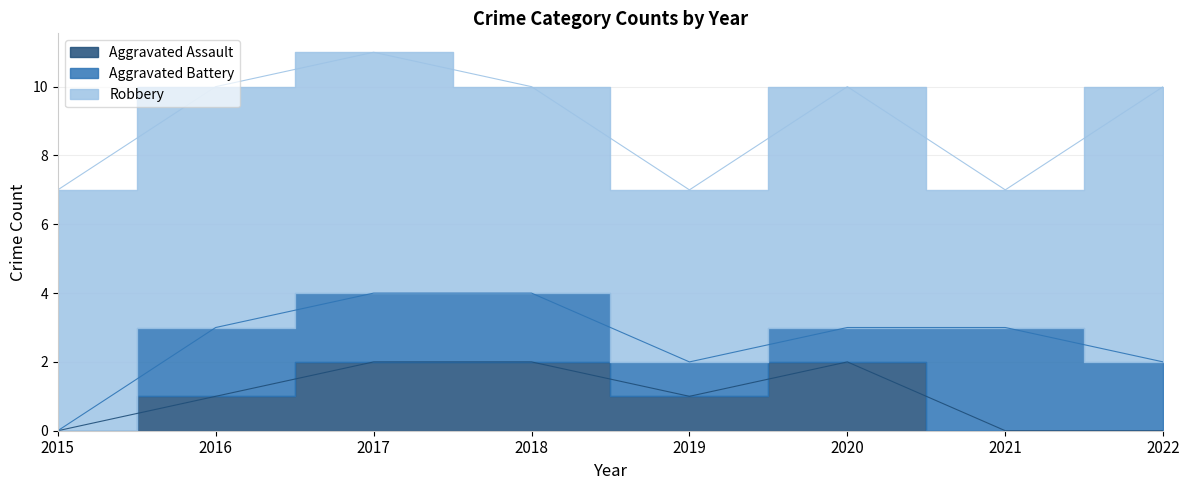

What are all the series names shown in the legend?

Aggravated Assault, Aggravated Battery, Robbery